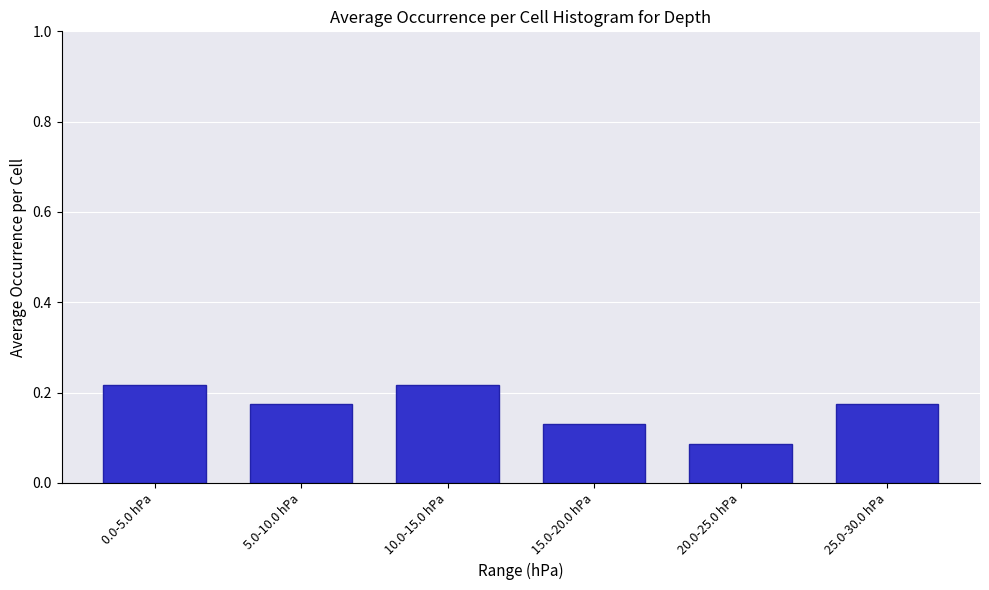

What is the label of the 5th bar from the right?

5.0-10.0 hPa